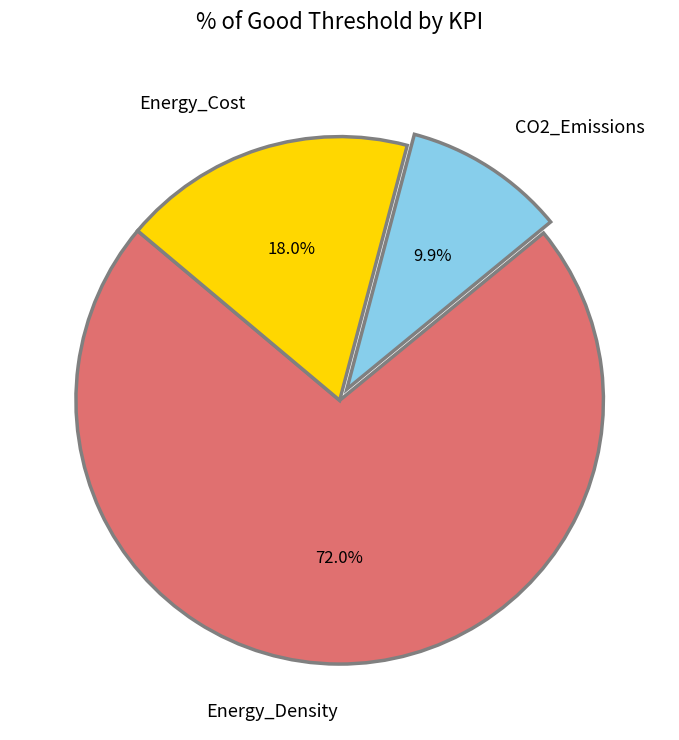

True or false: Energy_Density accounts for 63% of the total.

False